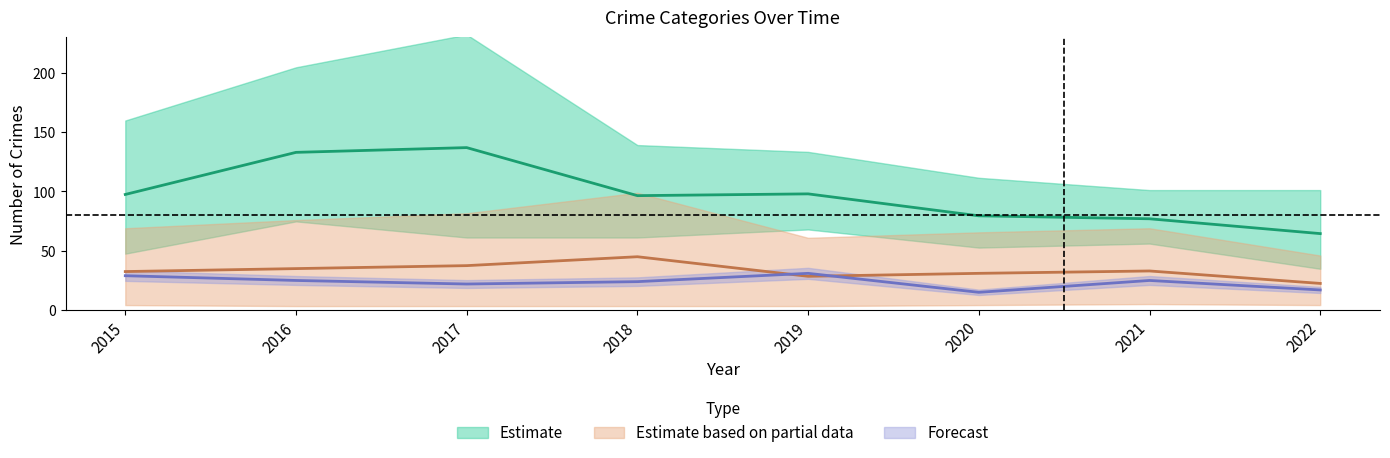

True or false: Homicide has more than 2 interior local peaks.

False